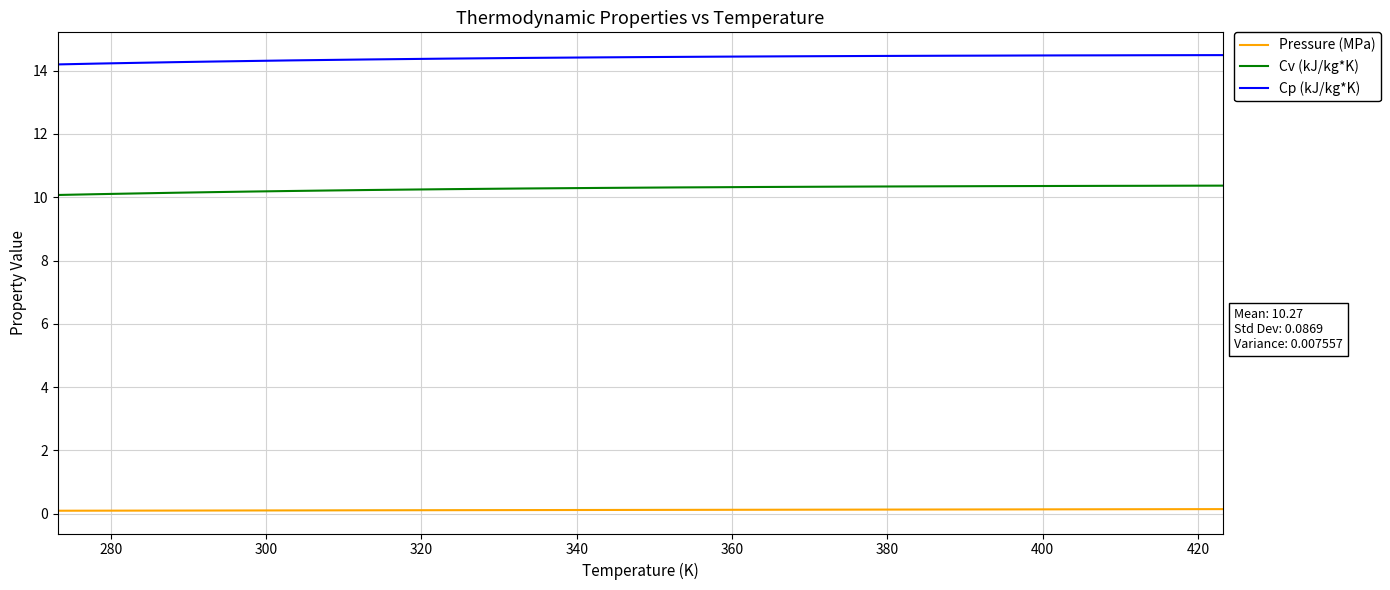

List the series in order of their overall mean, lowest first.

Pressure (MPa), Cv (kJ/kg*K), Cp (kJ/kg*K)